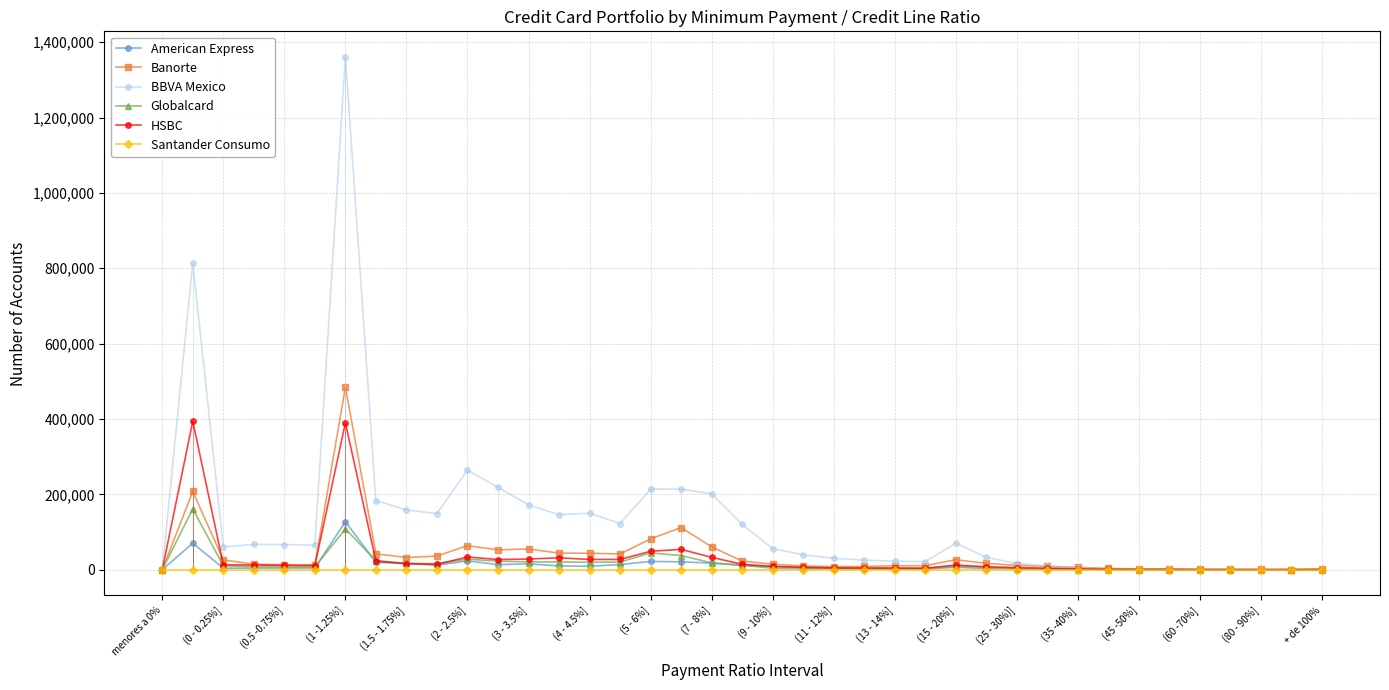

The value of BBVA Mexico at (2 - 2.5%] is 168472. True or false?

False